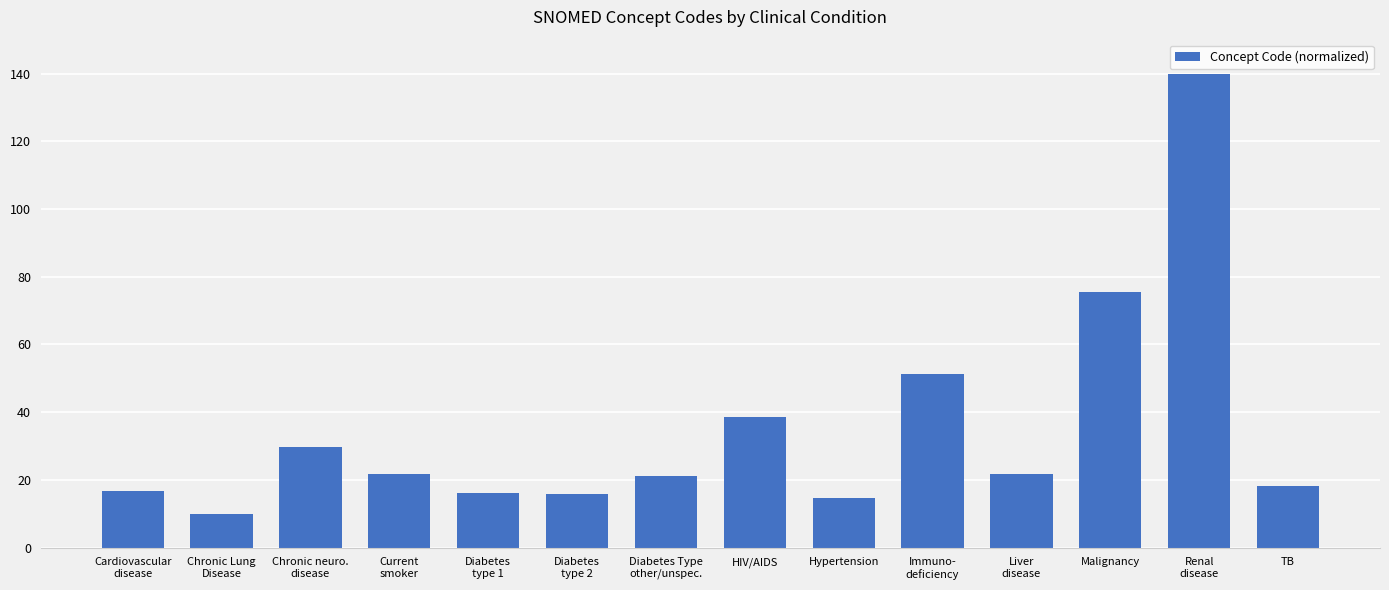

Are the bars grouped side by side (vs. stacked)?

No